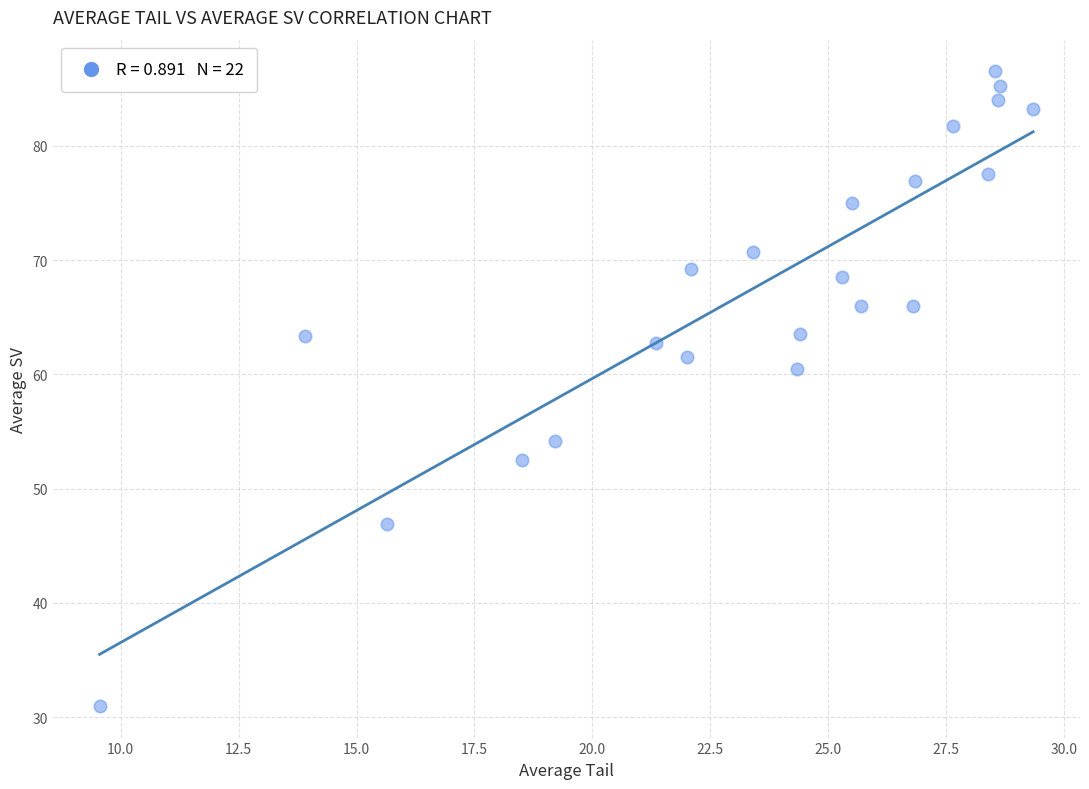

What Y value in the scatter plot is closest to 58?

60.5